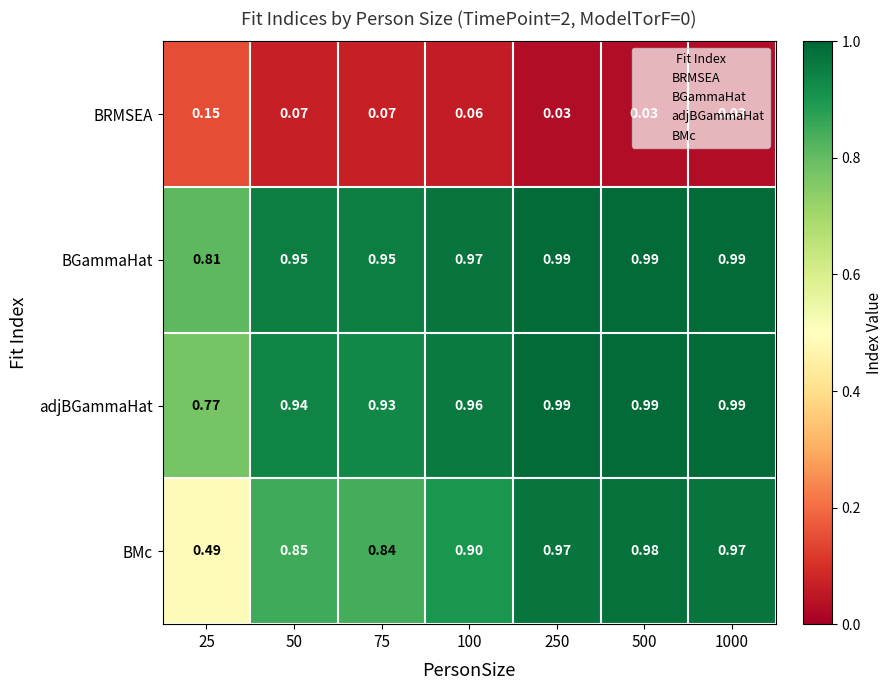

Is the value of BMc at 100 greater than the value of BGammaHat at 1000?

No